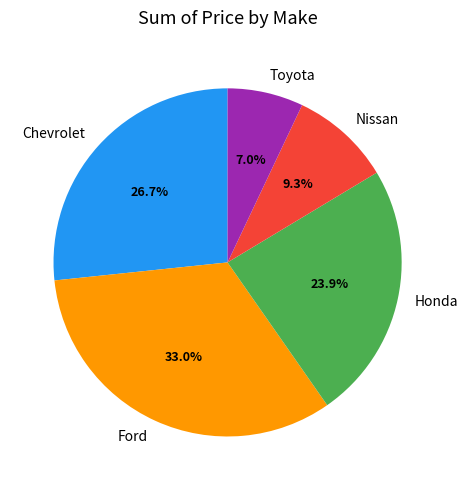

To the nearest percent, what is the difference between the largest and smallest slice percentages?

26%